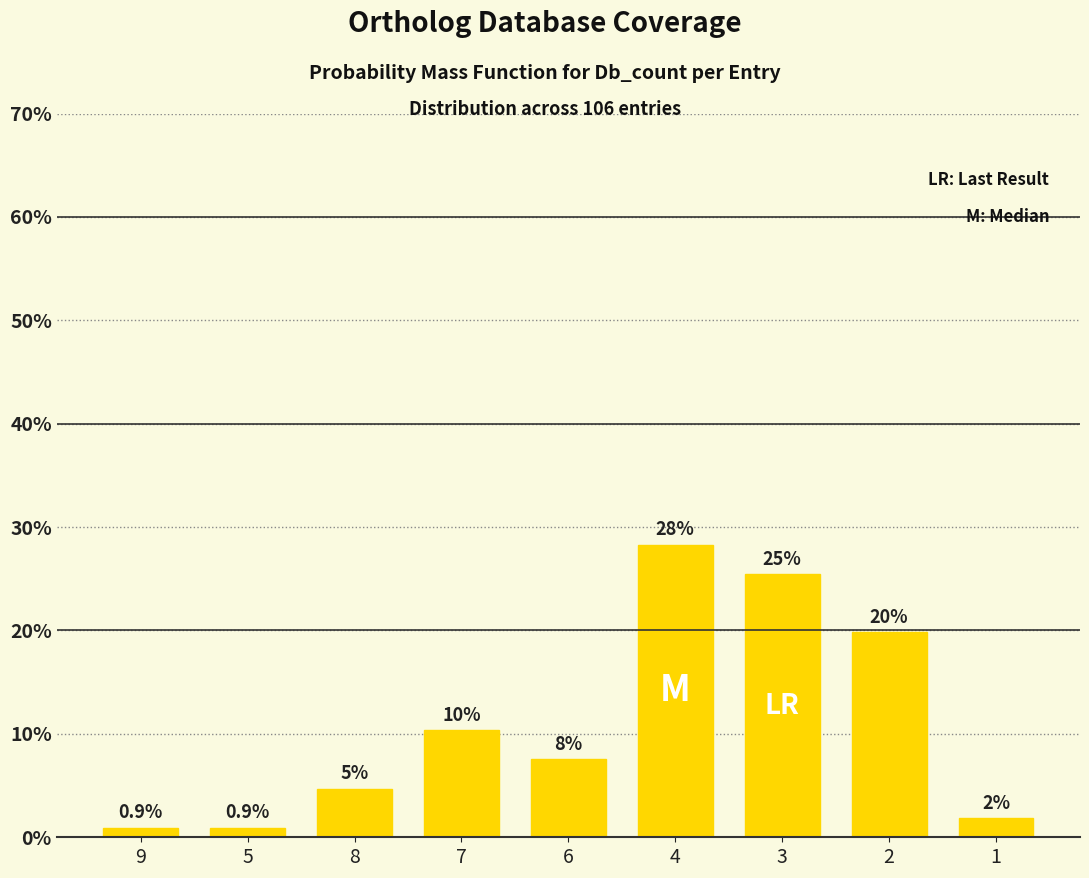

Which label corresponds to the smallest value in the chart?

9